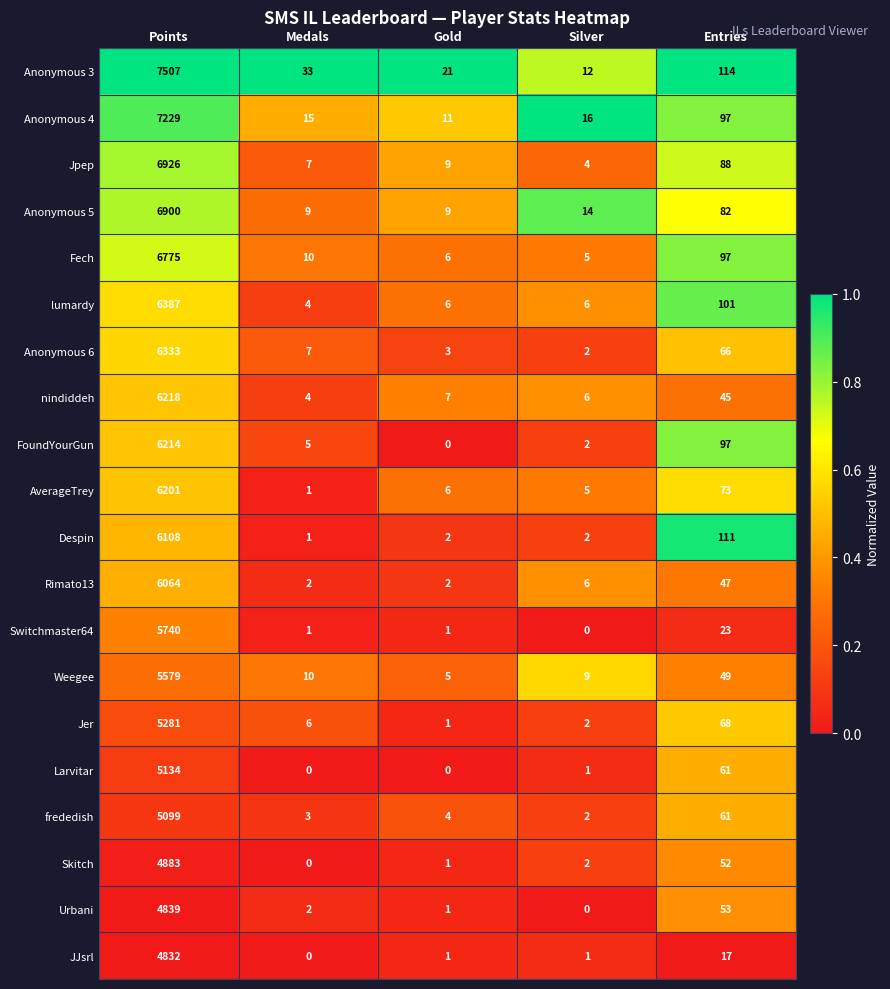

Is it true that Anonymous 4 equals 14 at Gold?

False